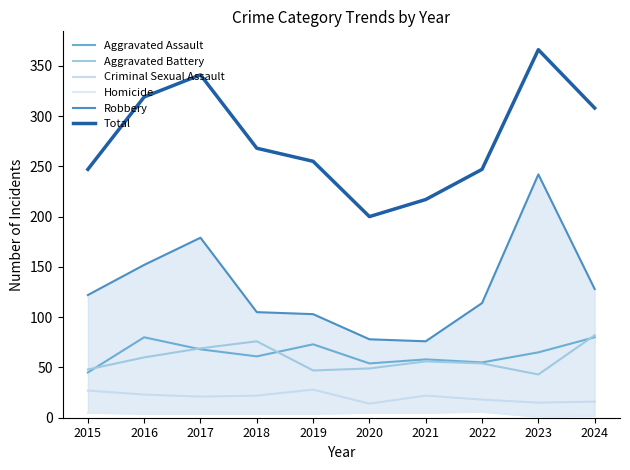

What is the smallest value displayed?

1